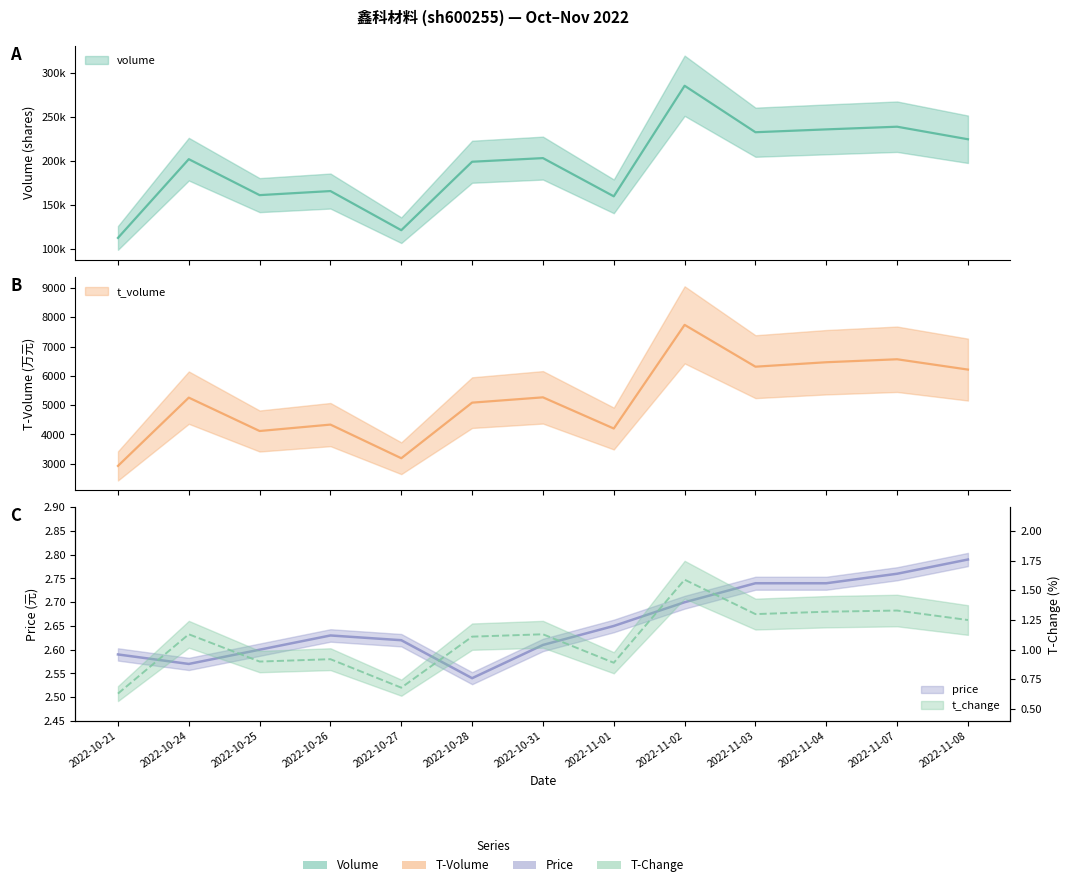

The value of t_volume at 2022-11-03 is 11086.6. True or false?

False